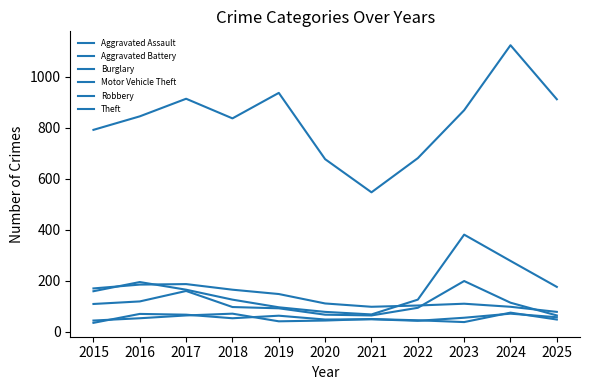

Reading right to left, extract all data points from this chart.

Aggravated Assault: 57	71	55	43	49	48	63	53	67	70	35
Aggravated Battery: 48	75	38	45	50	44	41	71	64	53	44
Burglary: 78	98	110	103	98	111	148	165	187	185	170
Motor Vehicle Theft: 176	278	381	126	68	78	96	126	165	195	159
Robbery: 64	114	199	94	64	67	92	97	160	119	109
Theft: 912	1124	869	681	547	677	937	837	914	845	792